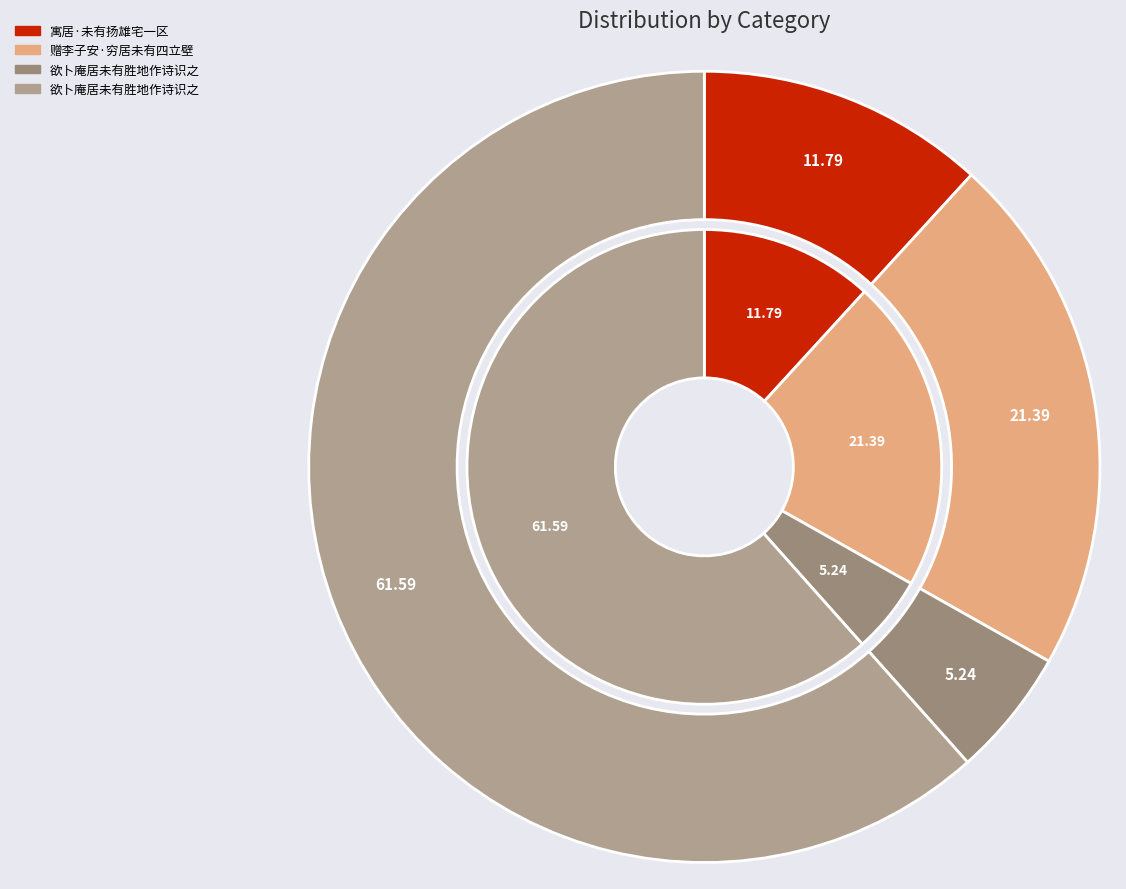

Count the number of slices in the pie.

4